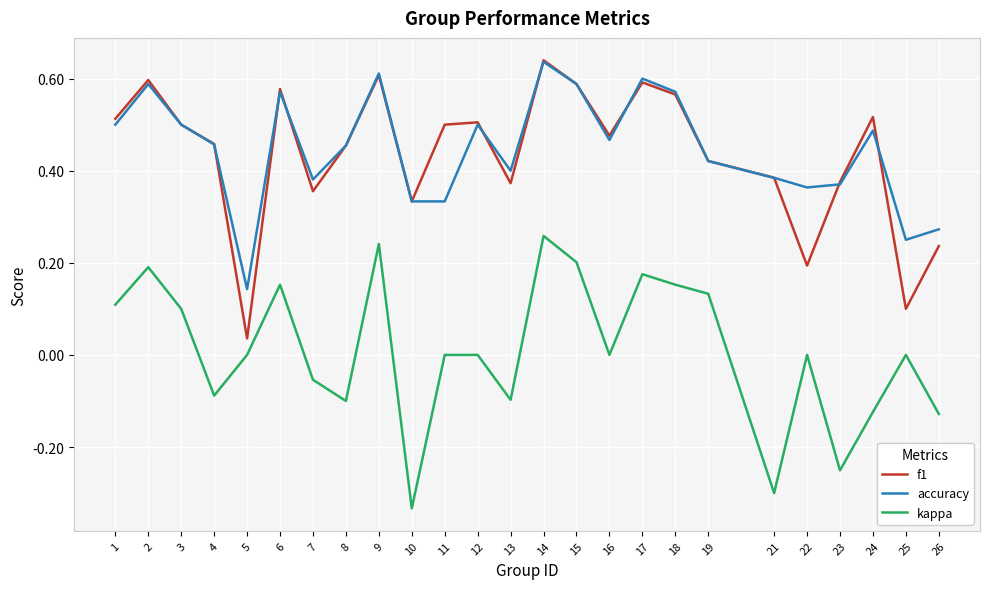

Between 1 and 25, which series saw the biggest shift?

f1